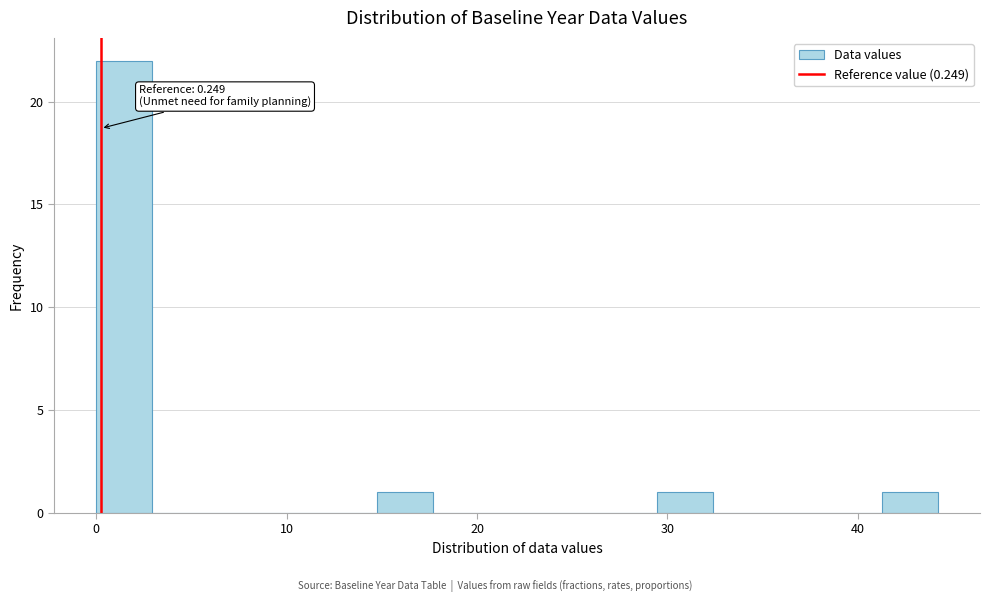

Read against the x-axis, roughly where is the centre of the tallest bar?

1